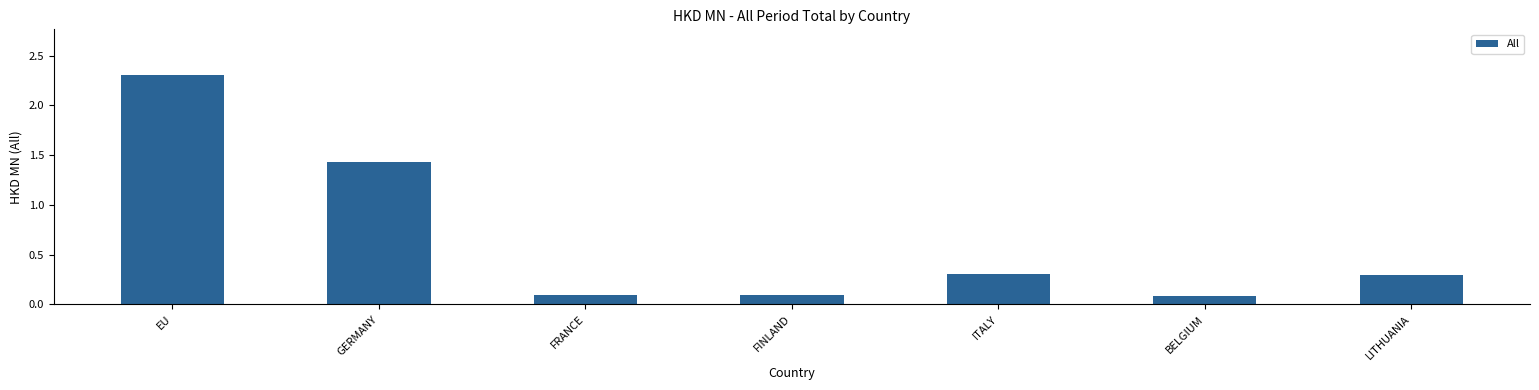

What is the difference between the maximum and minimum values?

2.2